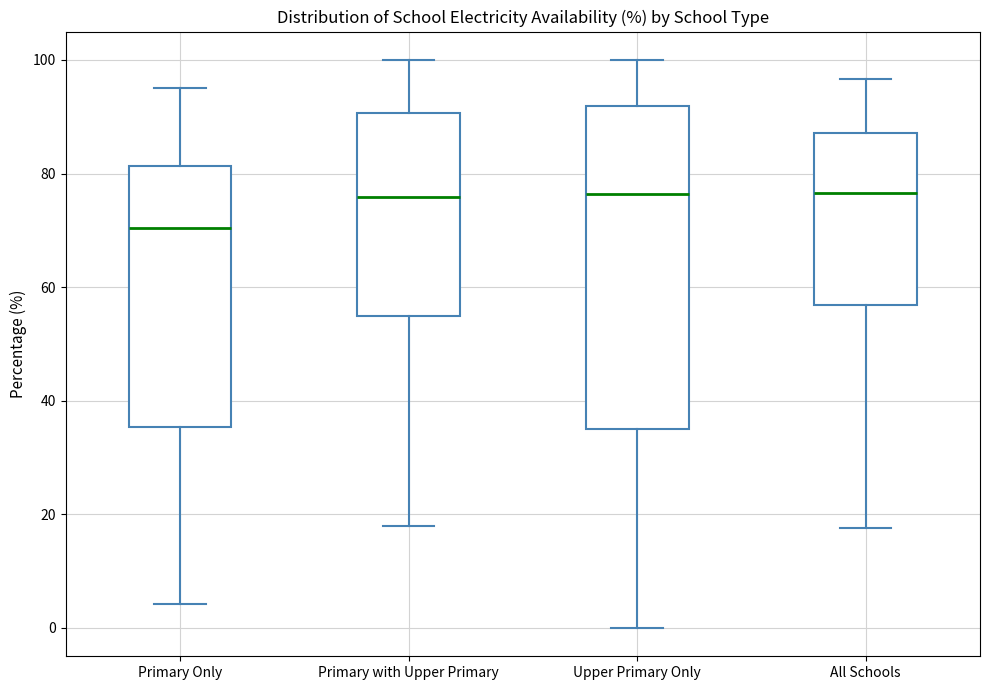

Which box's median line is the lowest?

Primary Only